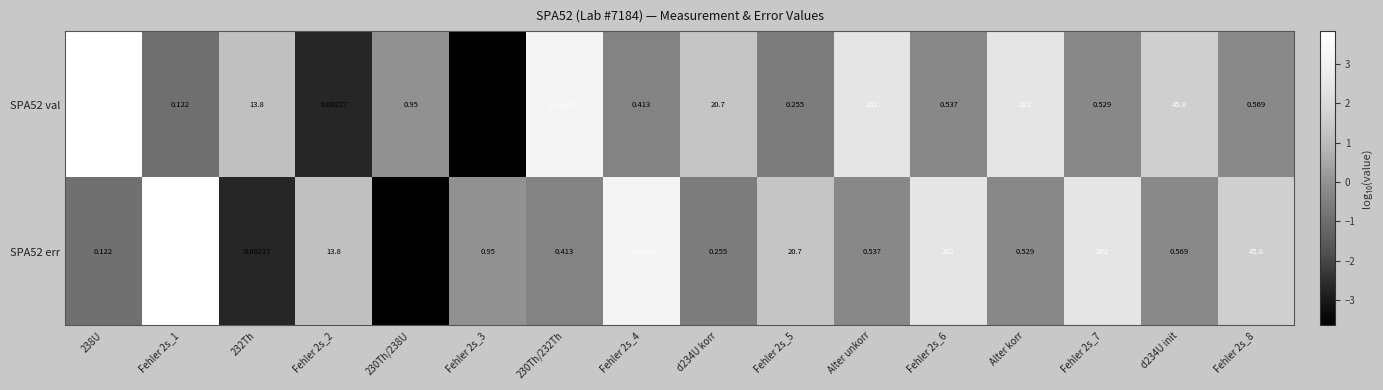

Is the value of SPA52 err at Alter unkorr greater than the value of SPA52 val at Fehler 2s_3?

Yes